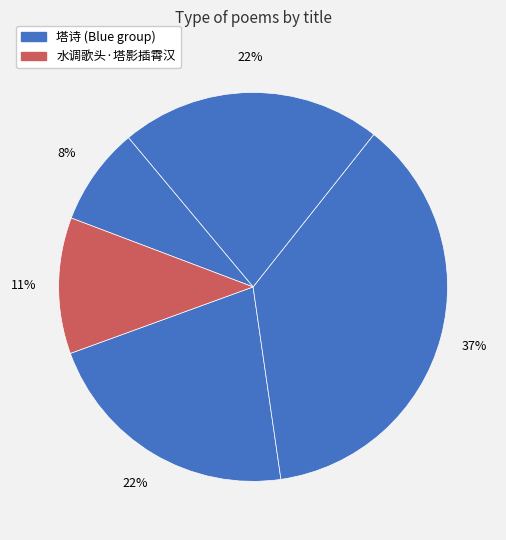

Count the number of slices in the pie.

5